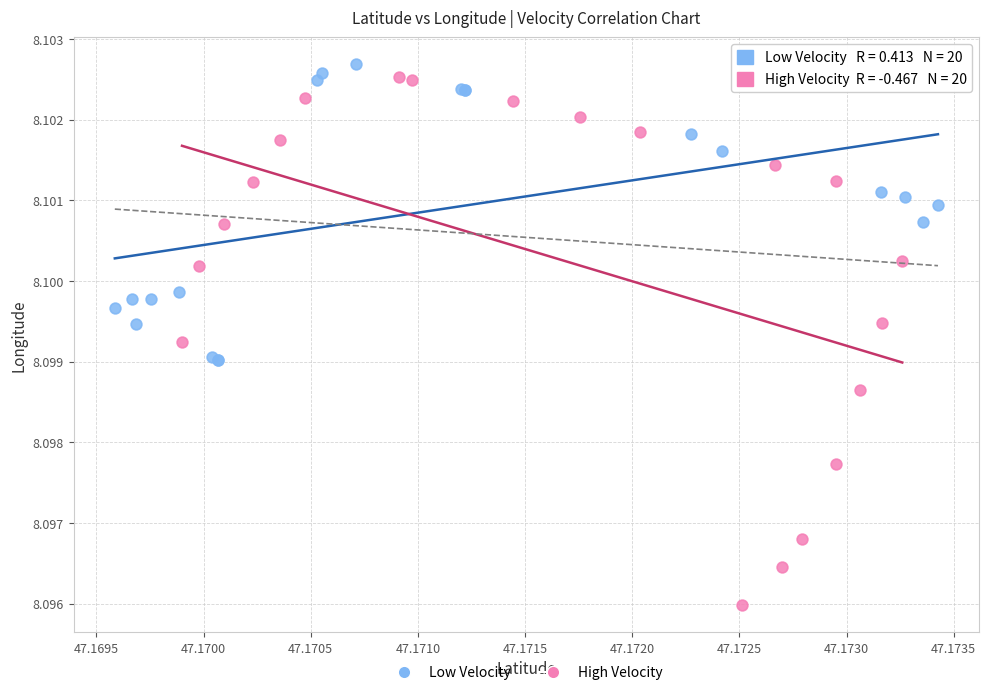

Which series reaches the minimum Y coordinate?

High Velocity